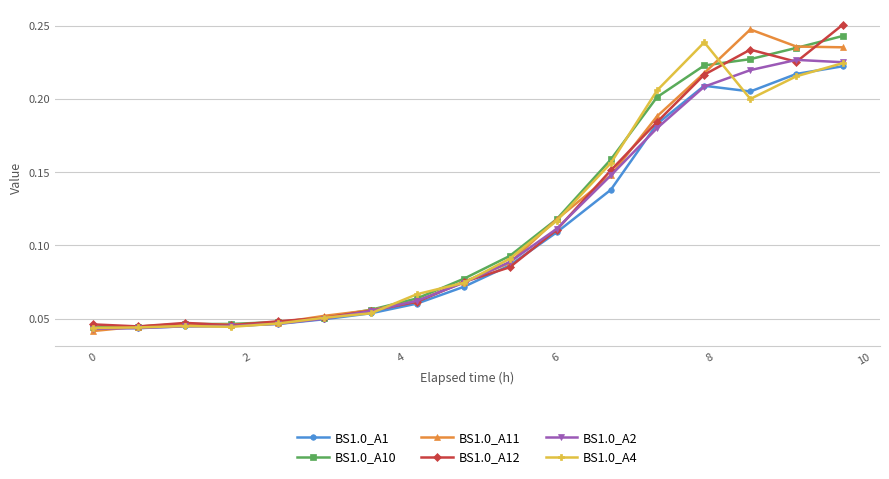

At how many categories does at least one series exceed 0?

17